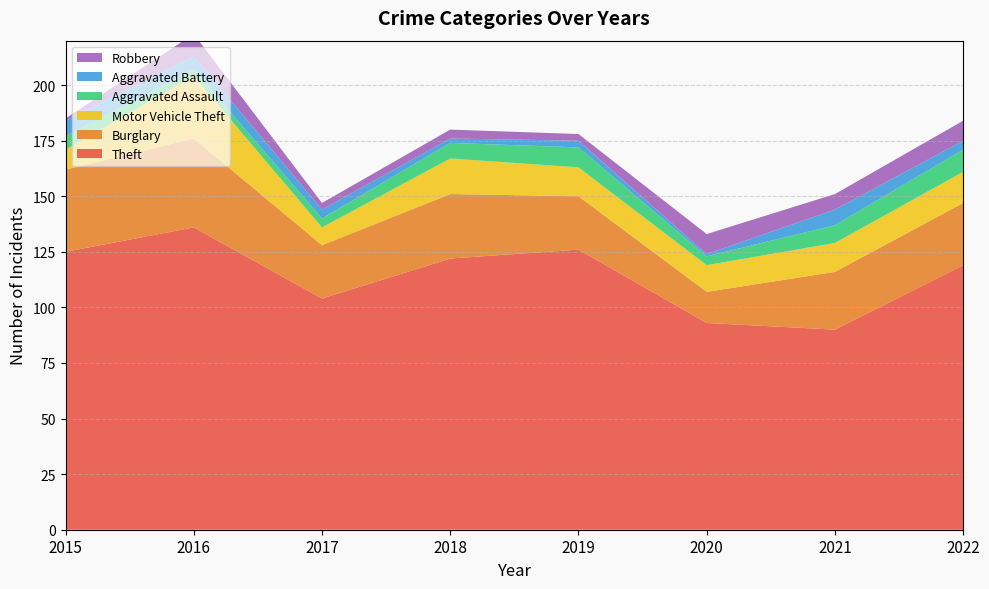

Reading left to right, list all the values displayed in this chart.

Theft: 2015=125	2016=136	2017=104	2018=122	2019=126	2020=93	2021=90	2022=119
Burglary: 2015=37	2016=40	2017=24	2018=29	2019=24	2020=14	2021=26	2022=28
Motor Vehicle Theft: 2015=9	2016=28	2017=8	2018=16	2019=13	2020=12	2021=13	2022=14
Aggravated Assault: 2015=6	2016=3	2017=4	2018=7	2019=9	2020=4	2021=8	2022=10
Aggravated Battery: 2015=7	2016=6	2017=4	2018=2	2019=3	2020=1	2021=7	2022=4
Robbery: 2015=1	2016=10	2017=3	2018=4	2019=3	2020=9	2021=7	2022=9